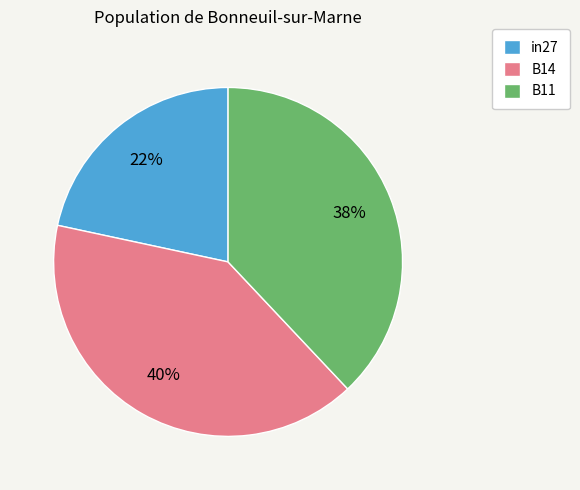

Is there any slice that represents more than half of the pie?

No